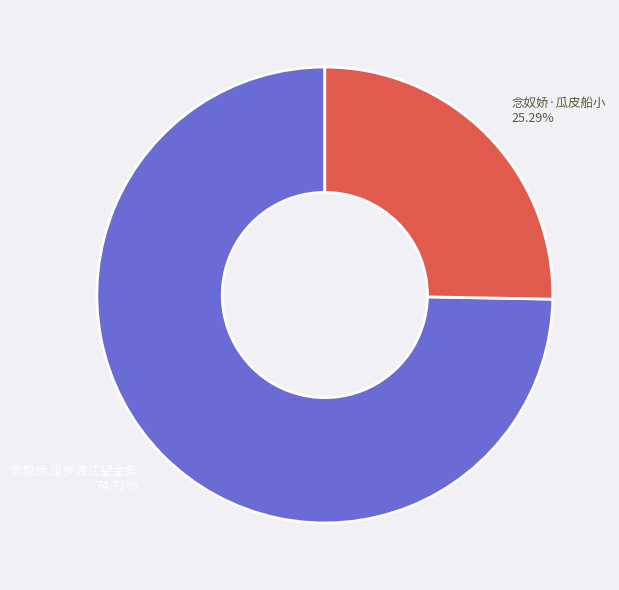

To the nearest percent, what is the difference between the 念奴娇 瓜步渡江望金焦 and 念奴娇·瓜皮船小 slice percentages?

49%